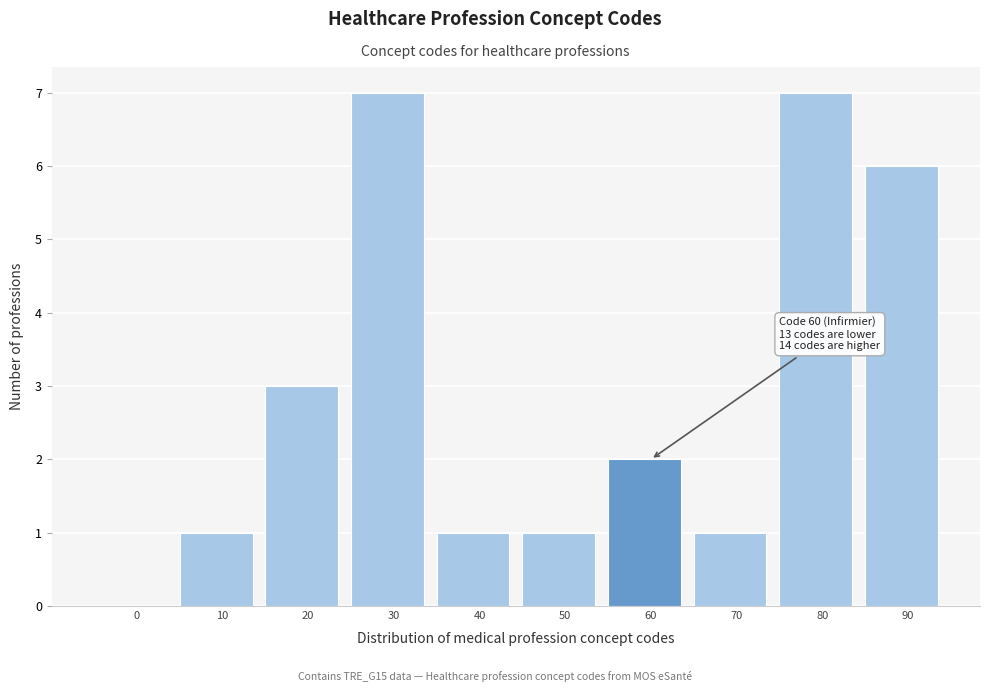

Reading left to right, transcribe all the data shown in this chart.

0=0	10=1	20=3	30=7	40=1	50=1	60=2	70=1	80=7	90=6